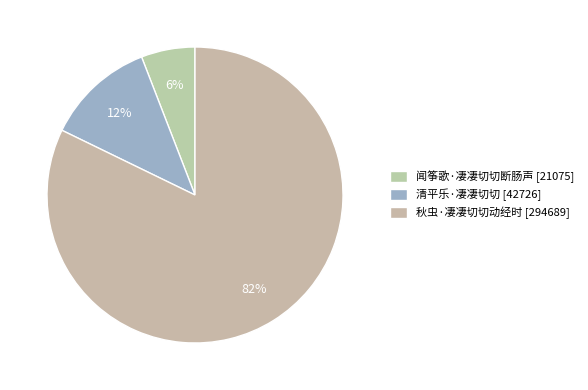

The 清平乐·凄凄切切 slice represents 24% of the pie. True or false?

False